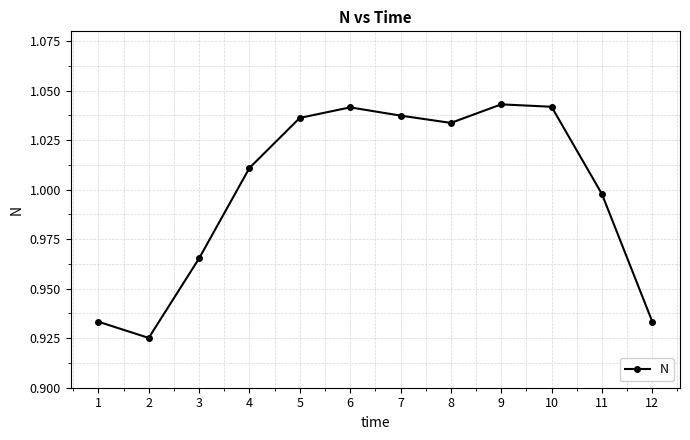

Which has a higher value, 11 or 7?

7